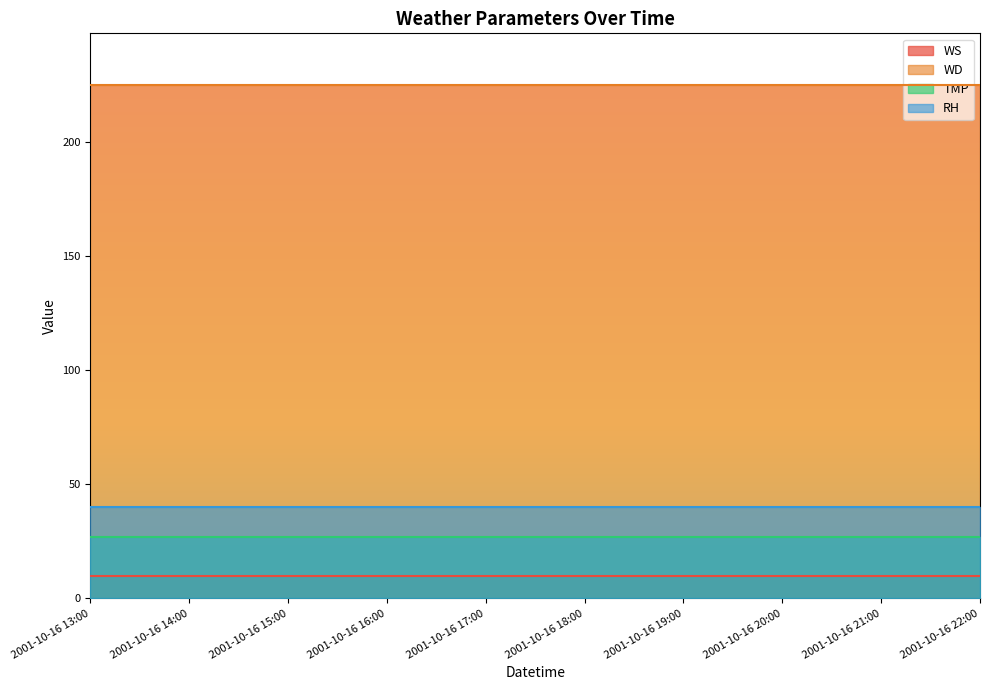

Reading left to right, transcribe all the data shown in this chart.

WS: 2001-10-16 13:00=10	2001-10-16 14:00=10	2001-10-16 15:00=10	2001-10-16 16:00=10	2001-10-16 17:00=10	2001-10-16 18:00=10	2001-10-16 19:00=10	2001-10-16 20:00=10	2001-10-16 21:00=10	2001-10-16 22:00=10
WD: 2001-10-16 13:00=225	2001-10-16 14:00=225	2001-10-16 15:00=225	2001-10-16 16:00=225	2001-10-16 17:00=225	2001-10-16 18:00=225	2001-10-16 19:00=225	2001-10-16 20:00=225	2001-10-16 21:00=225	2001-10-16 22:00=225
TMP: 2001-10-16 13:00=27	2001-10-16 14:00=27	2001-10-16 15:00=27	2001-10-16 16:00=27	2001-10-16 17:00=27	2001-10-16 18:00=27	2001-10-16 19:00=27	2001-10-16 20:00=27	2001-10-16 21:00=27	2001-10-16 22:00=27
RH: 2001-10-16 13:00=40	2001-10-16 14:00=40	2001-10-16 15:00=40	2001-10-16 16:00=40	2001-10-16 17:00=40	2001-10-16 18:00=40	2001-10-16 19:00=40	2001-10-16 20:00=40	2001-10-16 21:00=40	2001-10-16 22:00=40